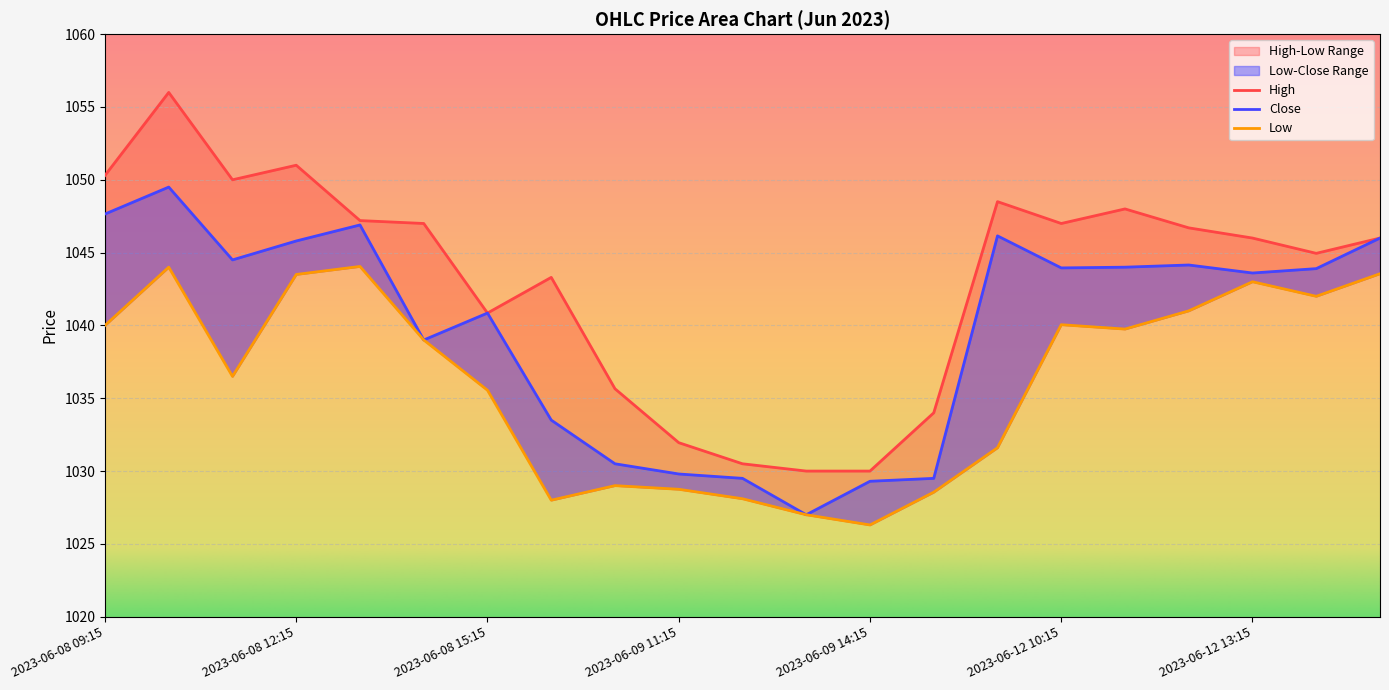

True or false: High and Low intersect in this chart.

False